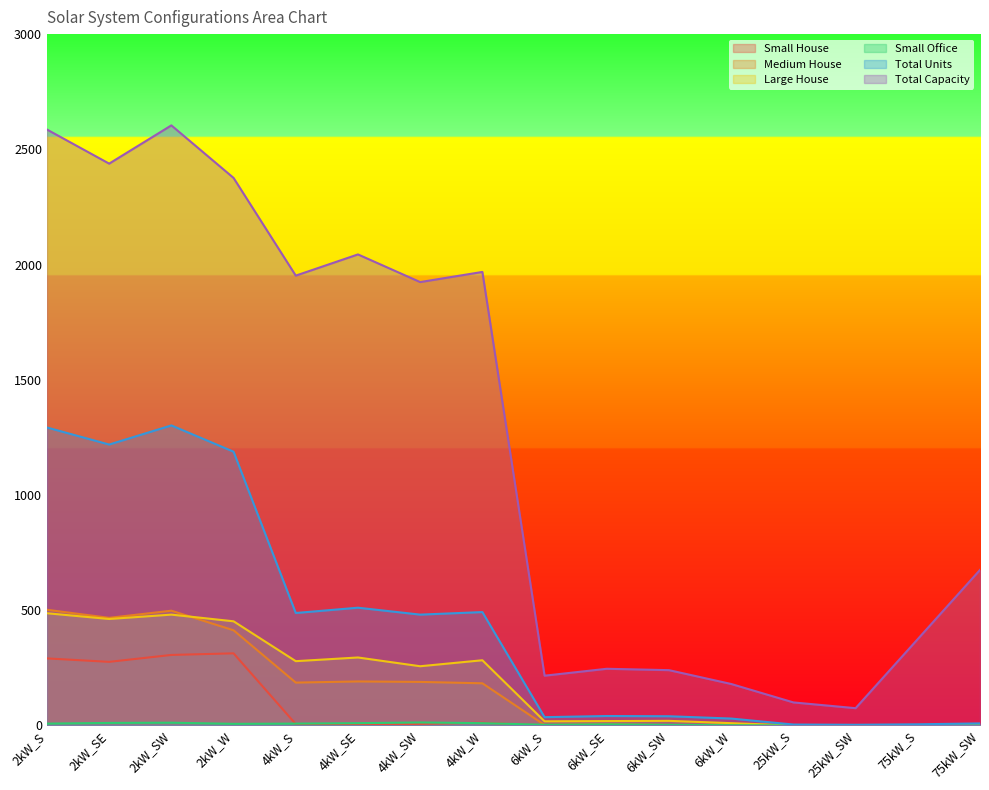

Is the value of Small House at 2kW_SE greater than the value of Medium House at 4kW_S?

Yes